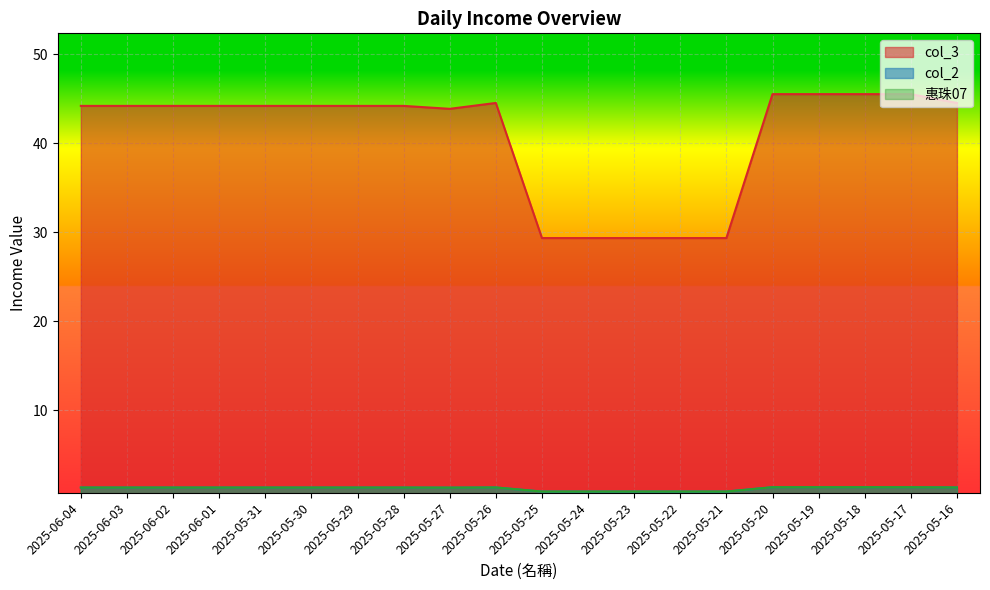

Is the value of col_2 at 2025-05-29 greater than the value of col_3 at 2025-06-01?

No